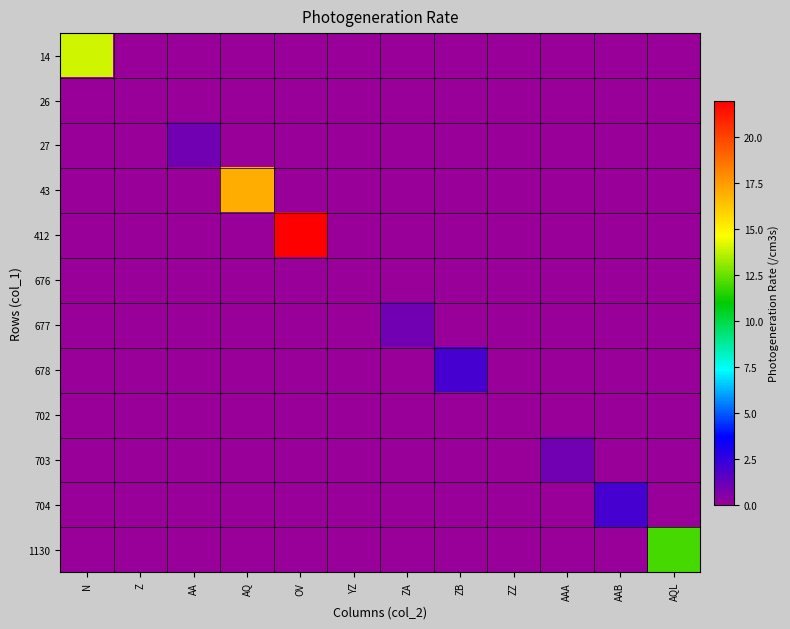

Reading right to left, transcribe all the data shown in this chart.

14: AQL=0	AAB=0	AAA=0	ZZ=0	ZB=0	ZA=0	YZ=0	OV=0	AQ=0	AA=0	Z=0	N=14
26: AQL=0	AAB=0	AAA=0	ZZ=0	ZB=0	ZA=0	YZ=0	OV=0	AQ=0	AA=0	Z=0	N=0
27: AQL=0	AAB=0	AAA=0	ZZ=0	ZB=0	ZA=0	YZ=0	OV=0	AQ=0	AA=1	Z=0	N=0
43: AQL=0	AAB=0	AAA=0	ZZ=0	ZB=0	ZA=0	YZ=0	OV=0	AQ=17	AA=0	Z=0	N=0
412: AQL=0	AAB=0	AAA=0	ZZ=0	ZB=0	ZA=0	YZ=0	OV=22	AQ=0	AA=0	Z=0	N=0
676: AQL=0	AAB=0	AAA=0	ZZ=0	ZB=0	ZA=0	YZ=0	OV=0	AQ=0	AA=0	Z=0	N=0
677: AQL=0	AAB=0	AAA=0	ZZ=0	ZB=0	ZA=1	YZ=0	OV=0	AQ=0	AA=0	Z=0	N=0
678: AQL=0	AAB=0	AAA=0	ZZ=0	ZB=2	ZA=0	YZ=0	OV=0	AQ=0	AA=0	Z=0	N=0
702: AQL=0	AAB=0	AAA=0	ZZ=0	ZB=0	ZA=0	YZ=0	OV=0	AQ=0	AA=0	Z=0	N=0
703: AQL=0	AAB=0	AAA=1	ZZ=0	ZB=0	ZA=0	YZ=0	OV=0	AQ=0	AA=0	Z=0	N=0
704: AQL=0	AAB=2	AAA=0	ZZ=0	ZB=0	ZA=0	YZ=0	OV=0	AQ=0	AA=0	Z=0	N=0
1130: AQL=12	AAB=0	AAA=0	ZZ=0	ZB=0	ZA=0	YZ=0	OV=0	AQ=0	AA=0	Z=0	N=0